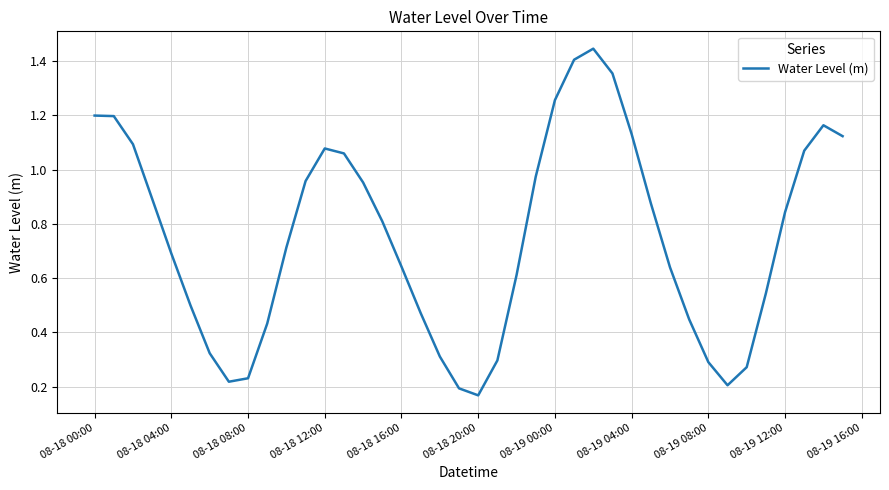

Is it true that the value at 08-19 12:00 is 0.4?

False